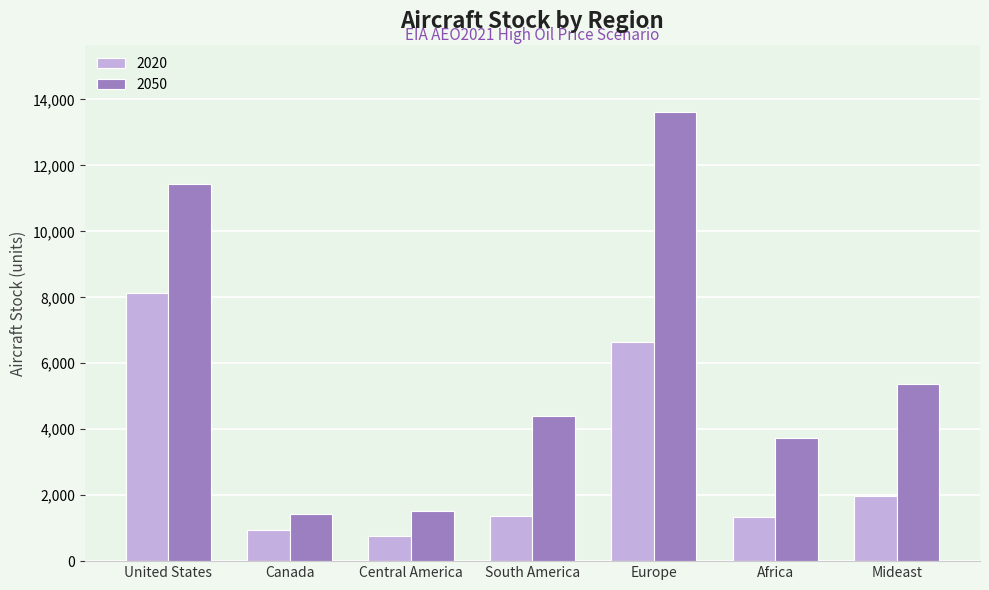

True or false: 2050 has a value of 7381.9 at South America.

False